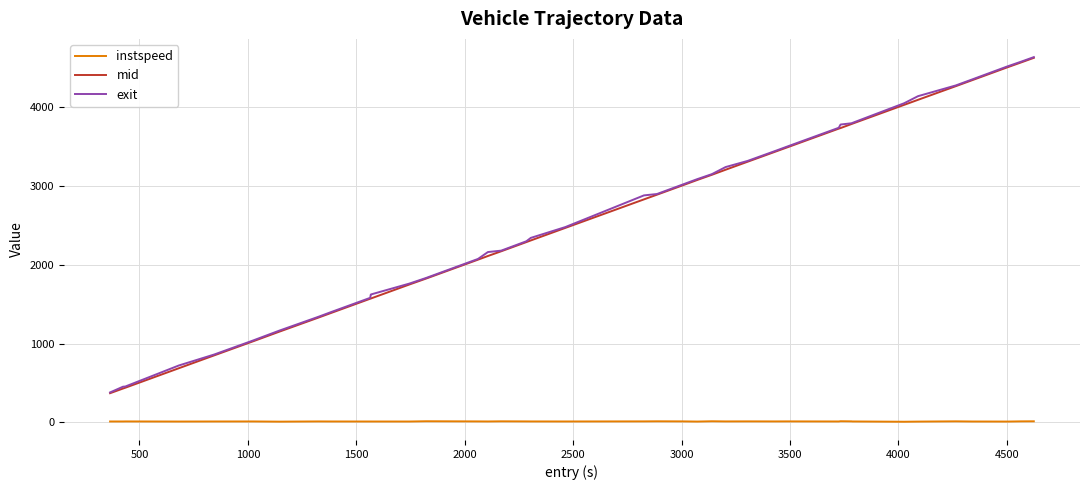

What is the average value of the mid series?

2583.3